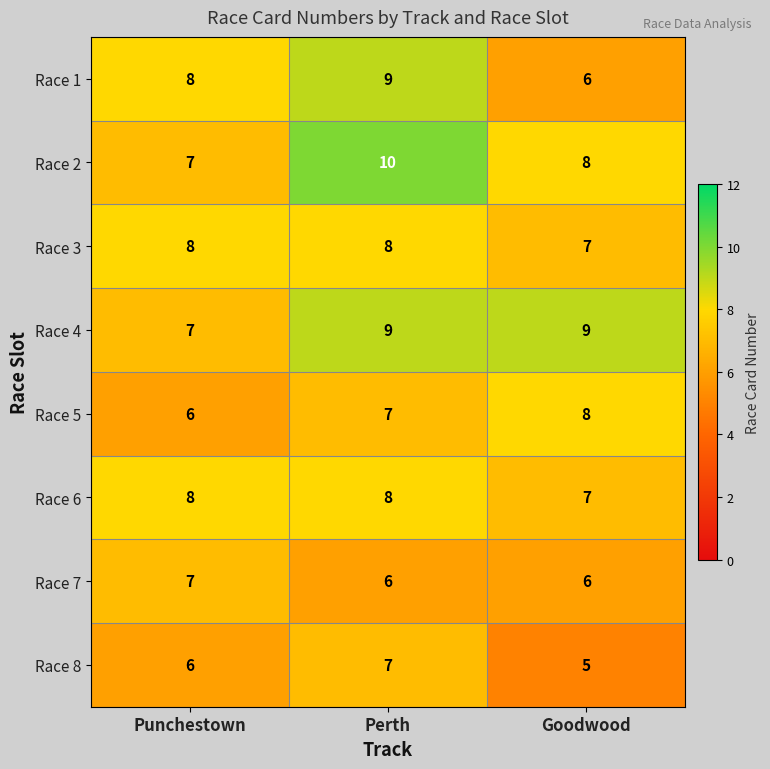

At which category does the chart reach its peak across all series?

Perth